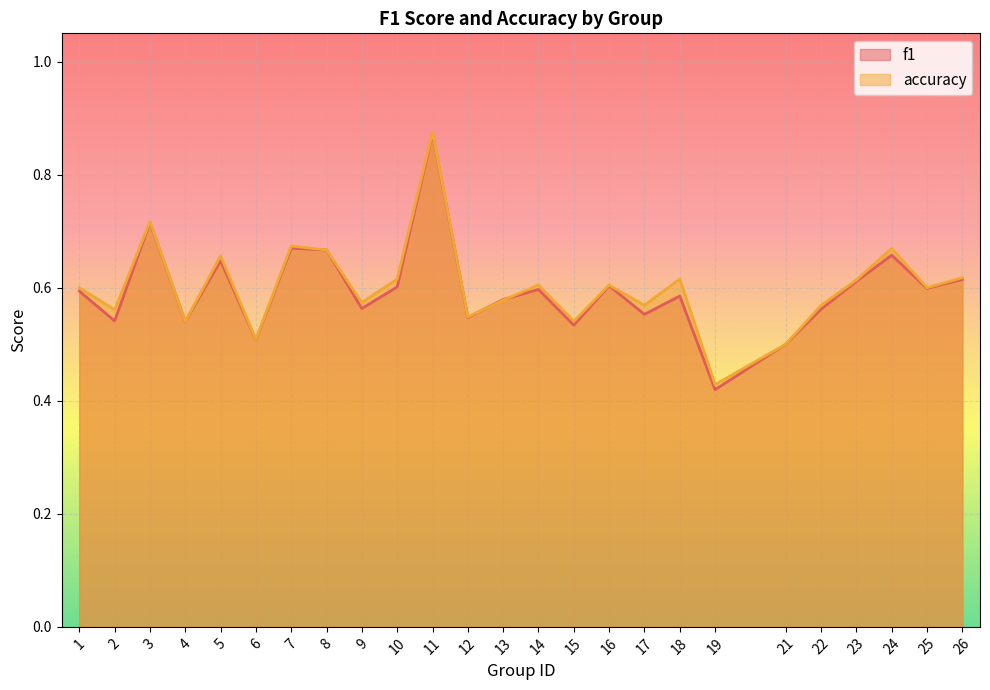

What is the difference between the second highest and second lowest values in the f1 series?

0.2